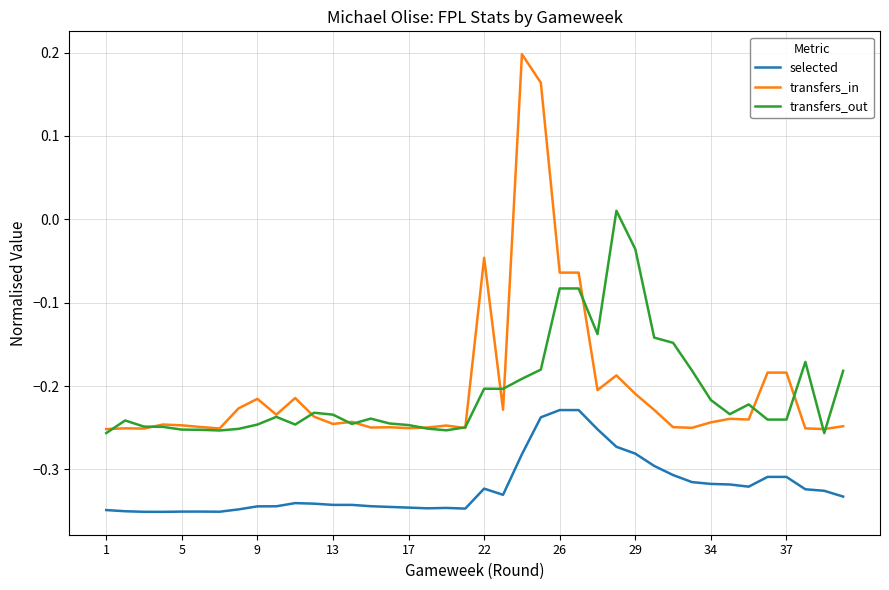

How many distinct data groups are displayed?

3